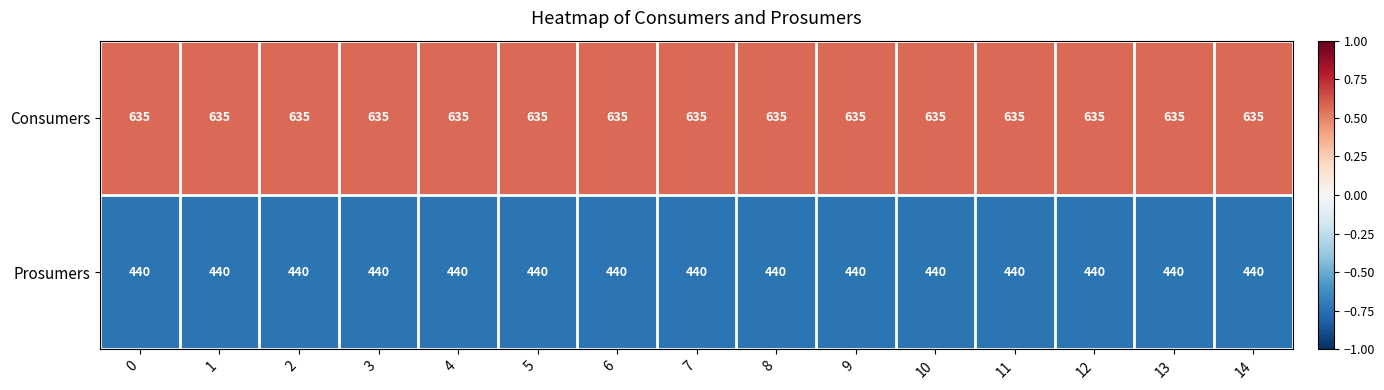

What is the smallest value displayed?

440